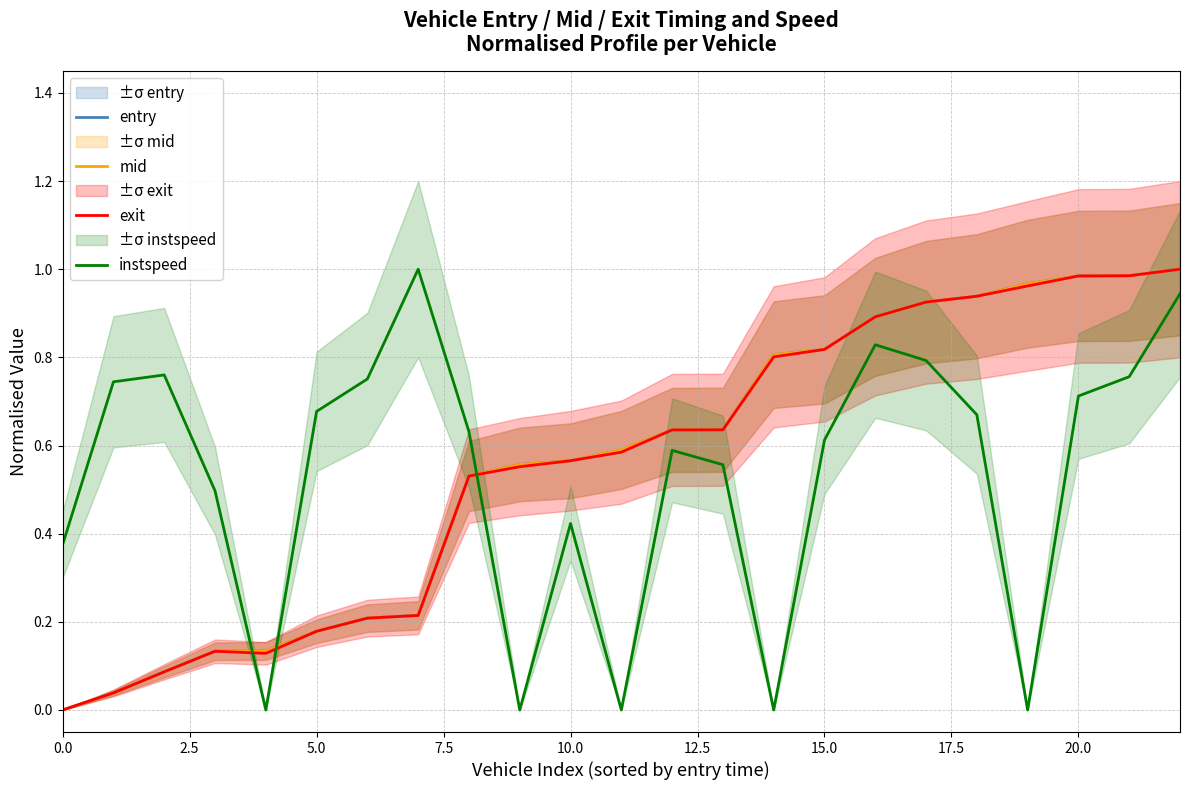

True or false: entry has more than 0 points higher than both neighbors.

False